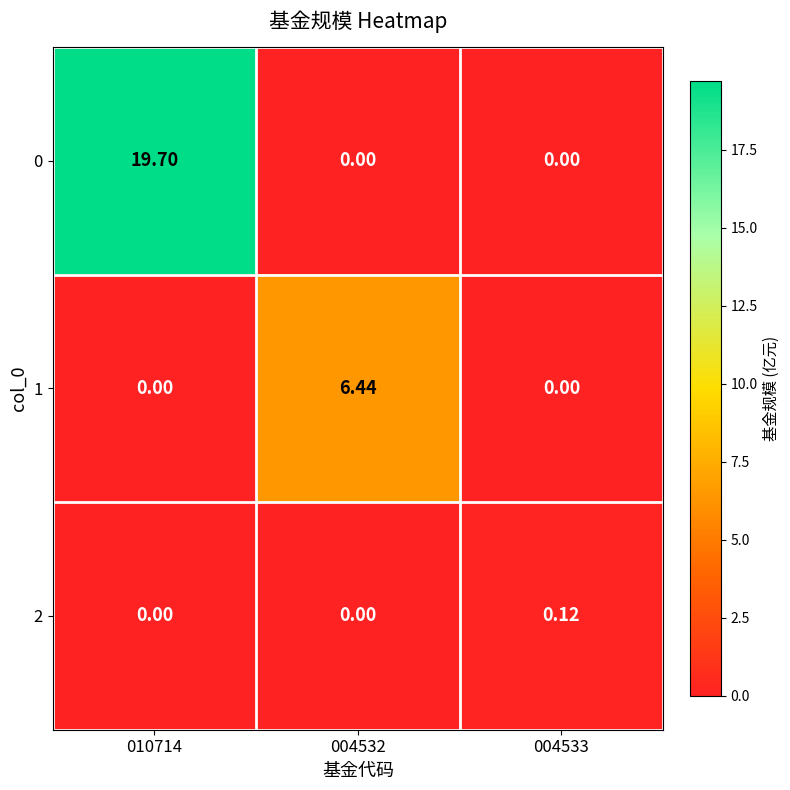

Which series has the largest total across all categories?

0